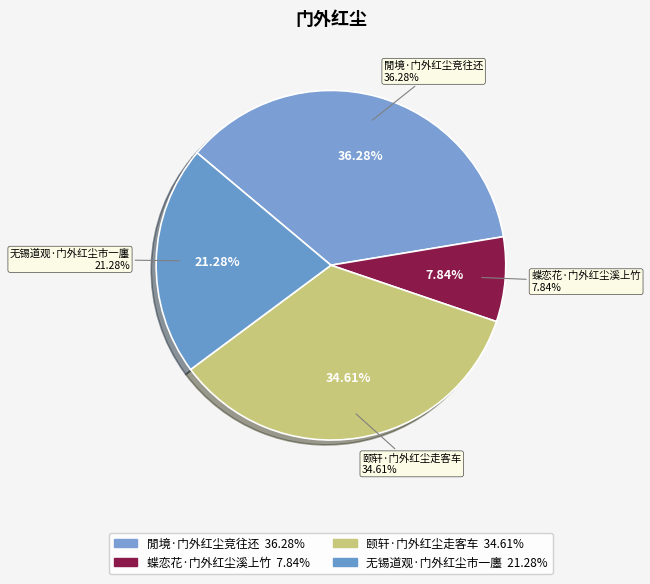

What is the total percentage of 颐轩·门外红尘走客车 and 閒境·门外红尘竞往还?

70.9%